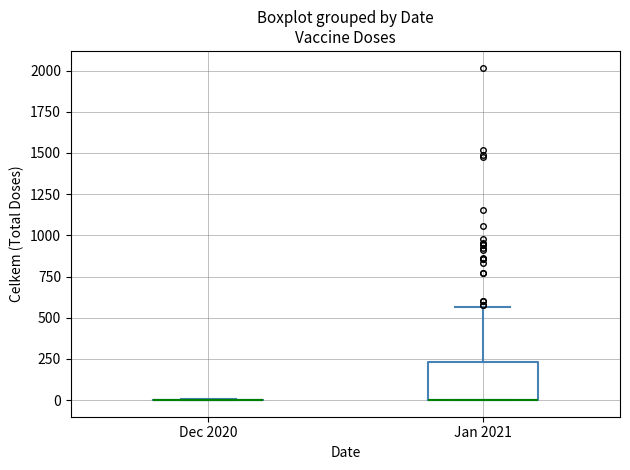

Comparing the boxes themselves (not the whiskers), which one is the tallest?

Jan 2021